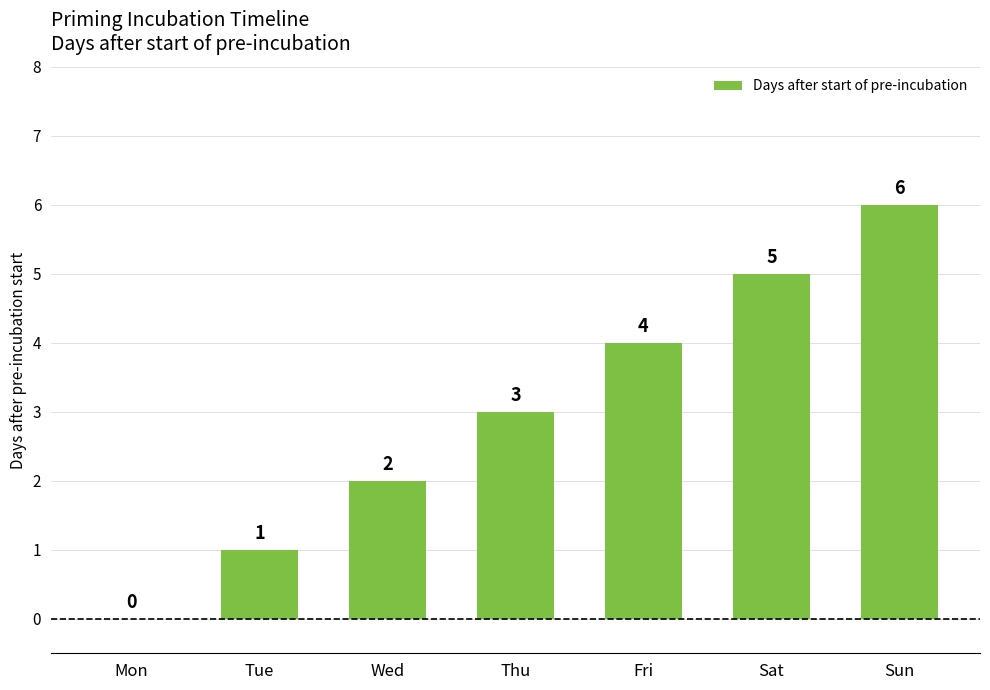

What is the difference between the values at Sat and Thu?

2